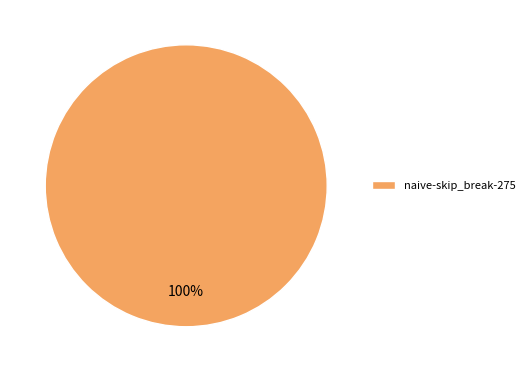

Rank the categories by value from lowest to highest.

naive-skip_break-275